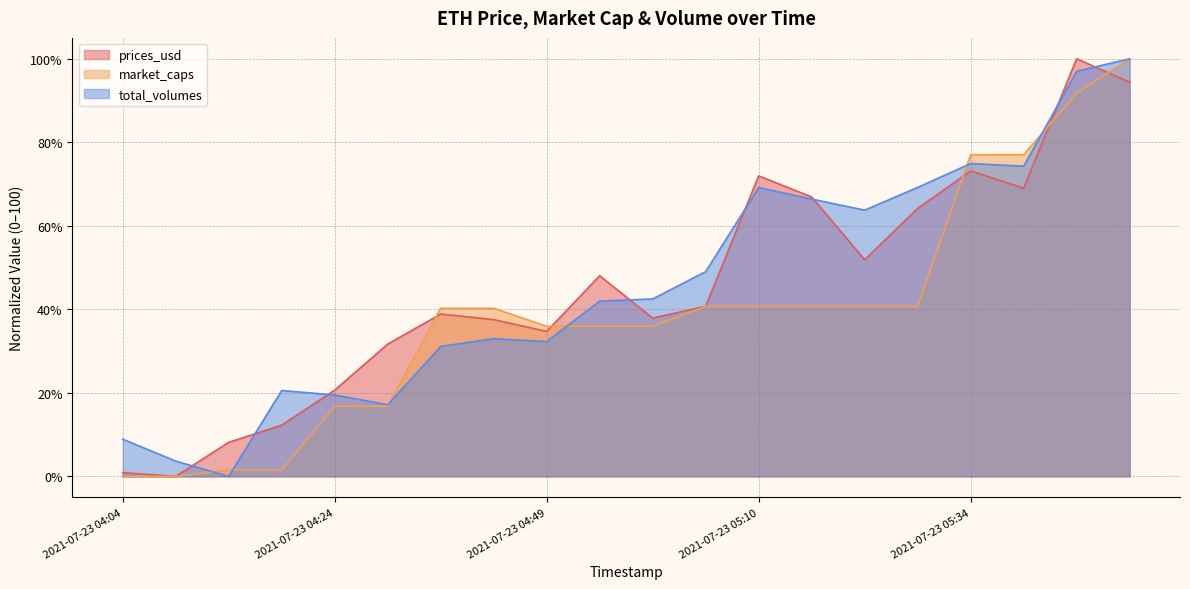

What is the label of the 6th point from the left?

2021-07-23 04:29